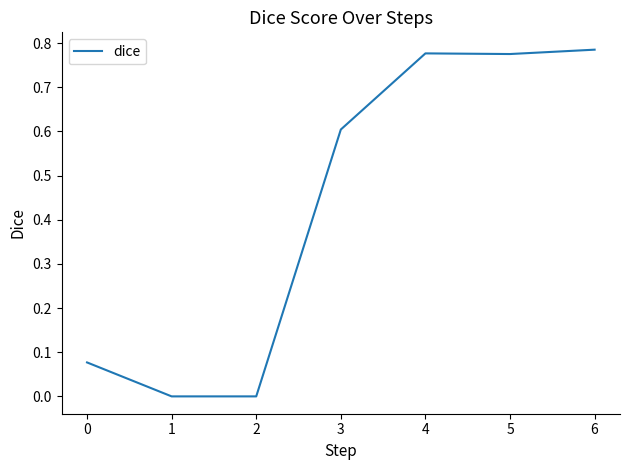

The value at 2 is 0.0. True or false?

True